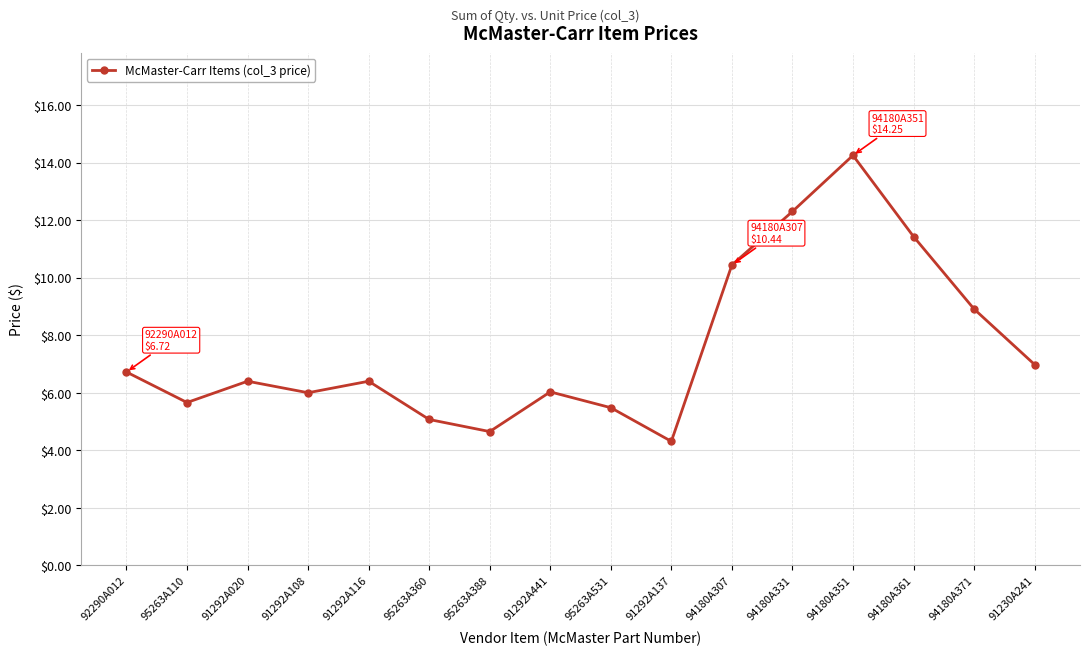

How many lines are shown in the chart?

1